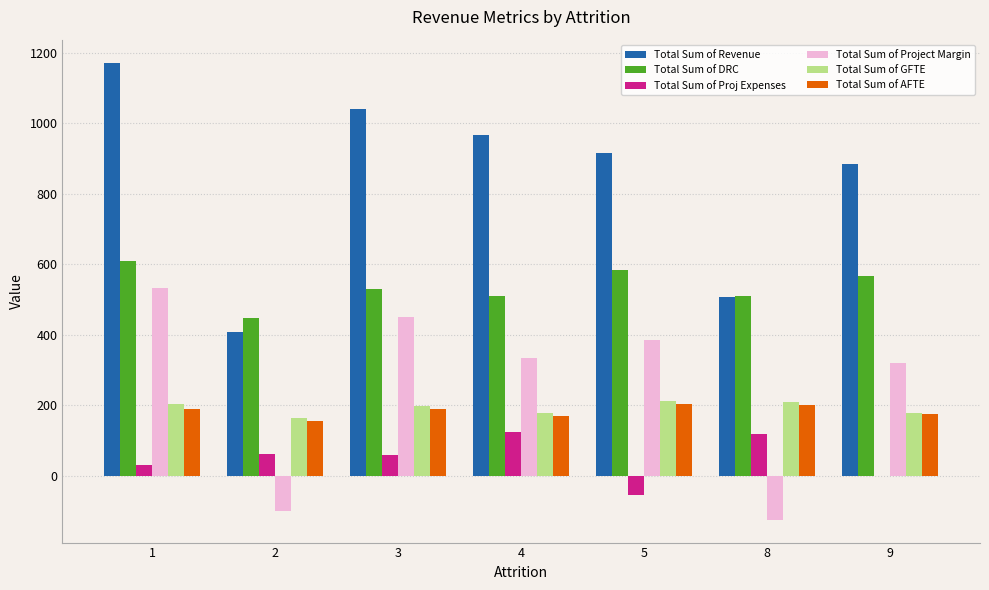

What is the greatest value displayed?

1171.8